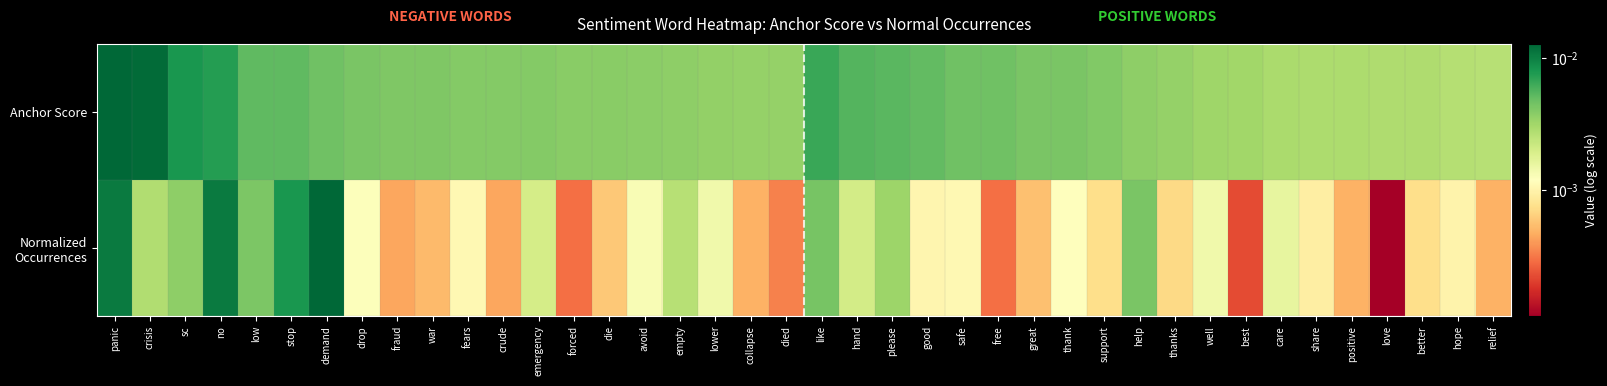

Count the number of categories in the chart.

40